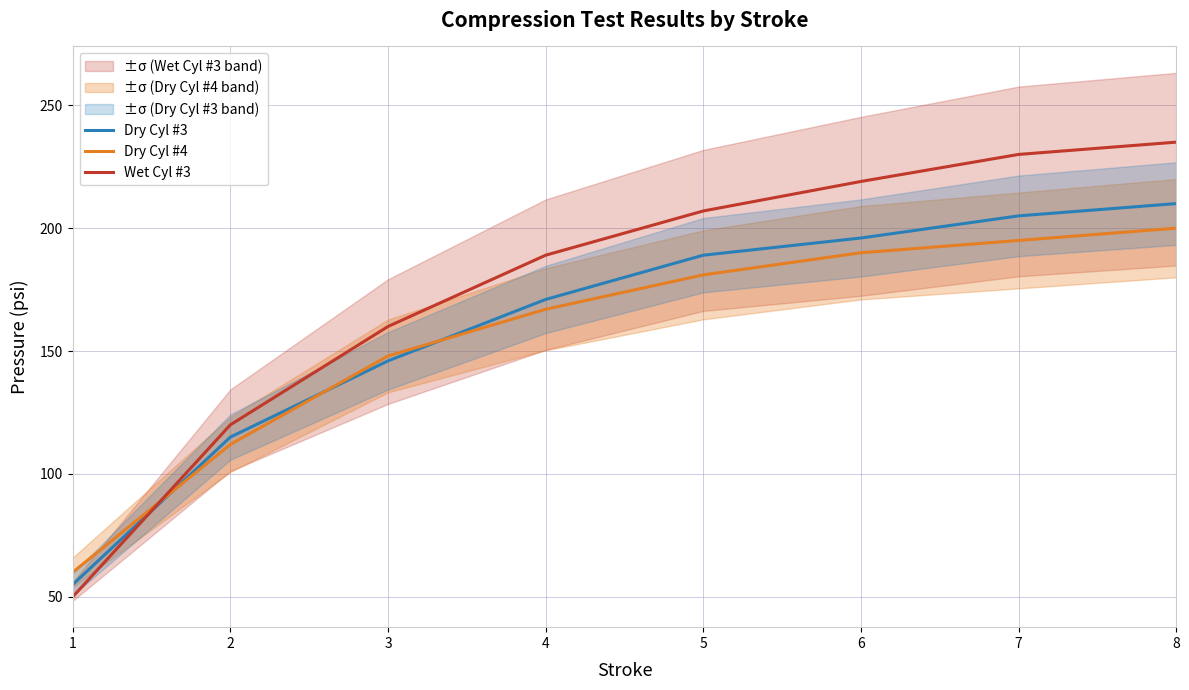

Rank the series at 8 from lowest to highest value.

Dry Cyl #4, Dry Cyl #3, Wet Cyl #3